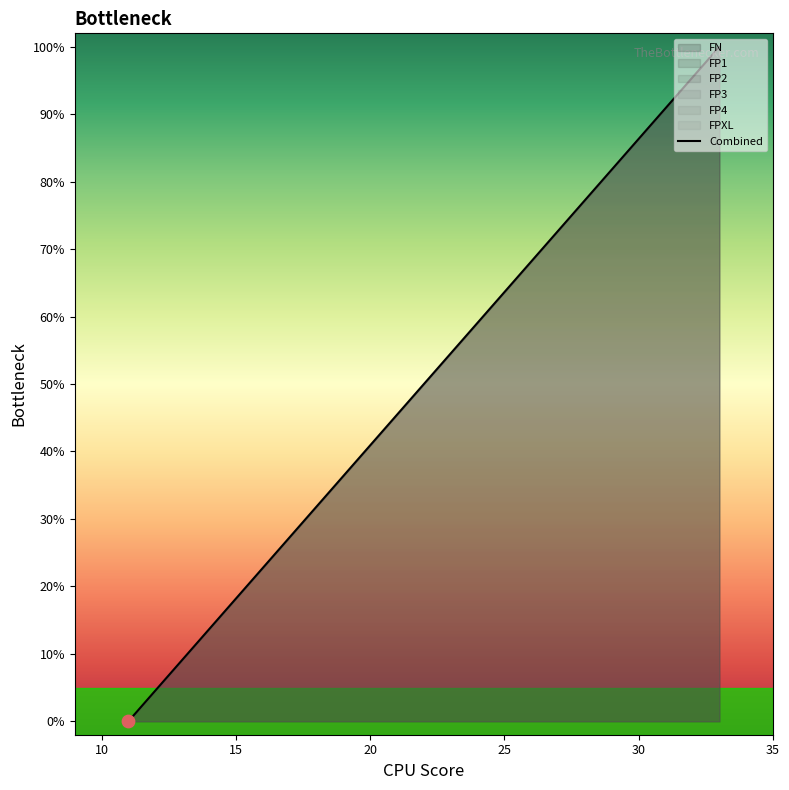

What value does the data have at 25?

63.6